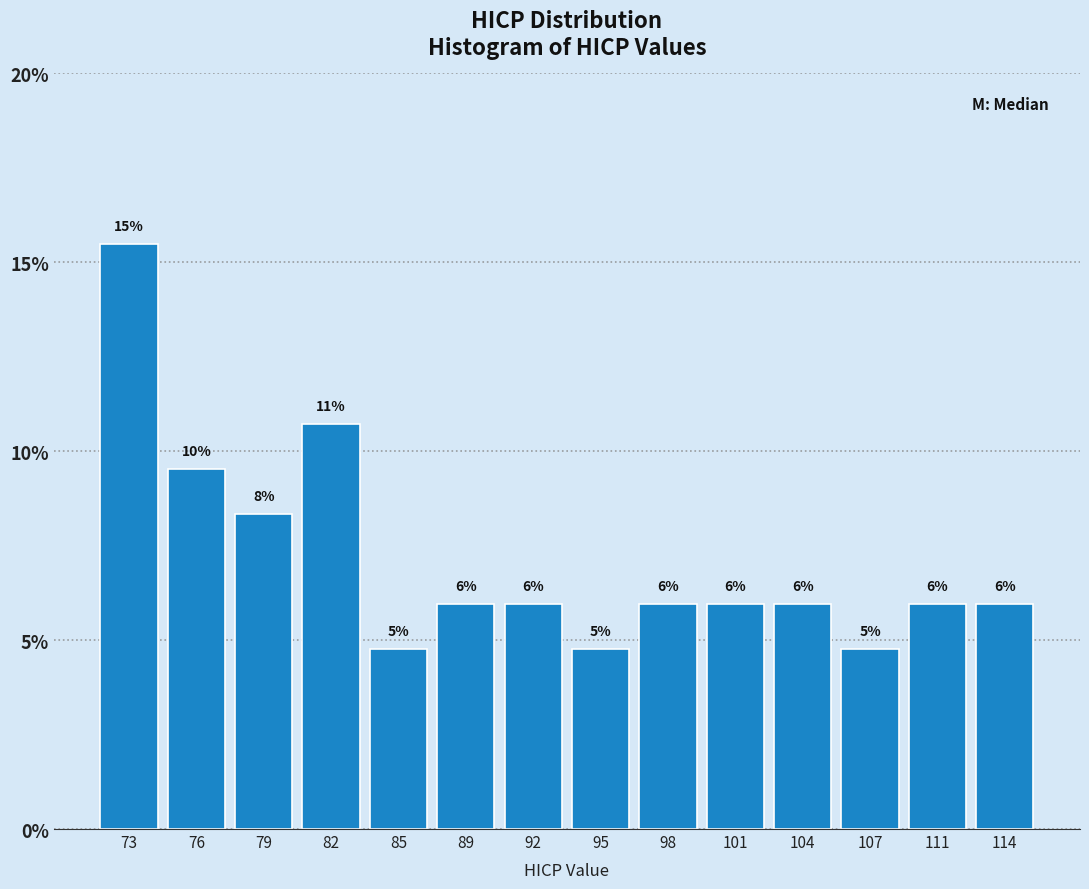

Is it true that the value at 104 is 6.0?

True